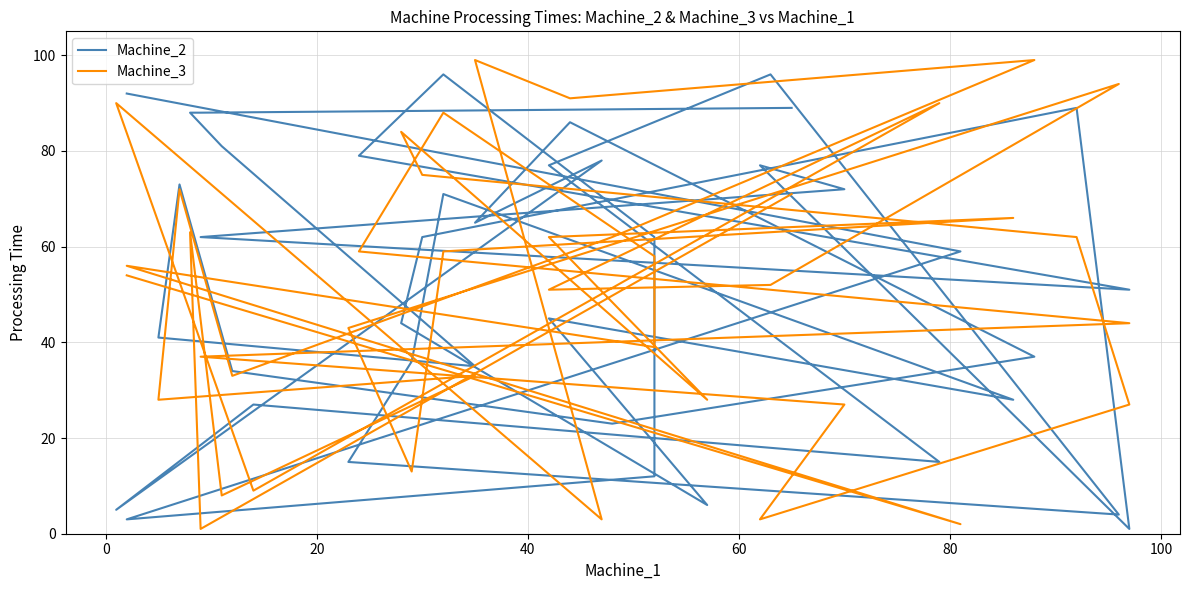

List the series in order of their overall mean, lowest first.

Machine_3, Machine_2